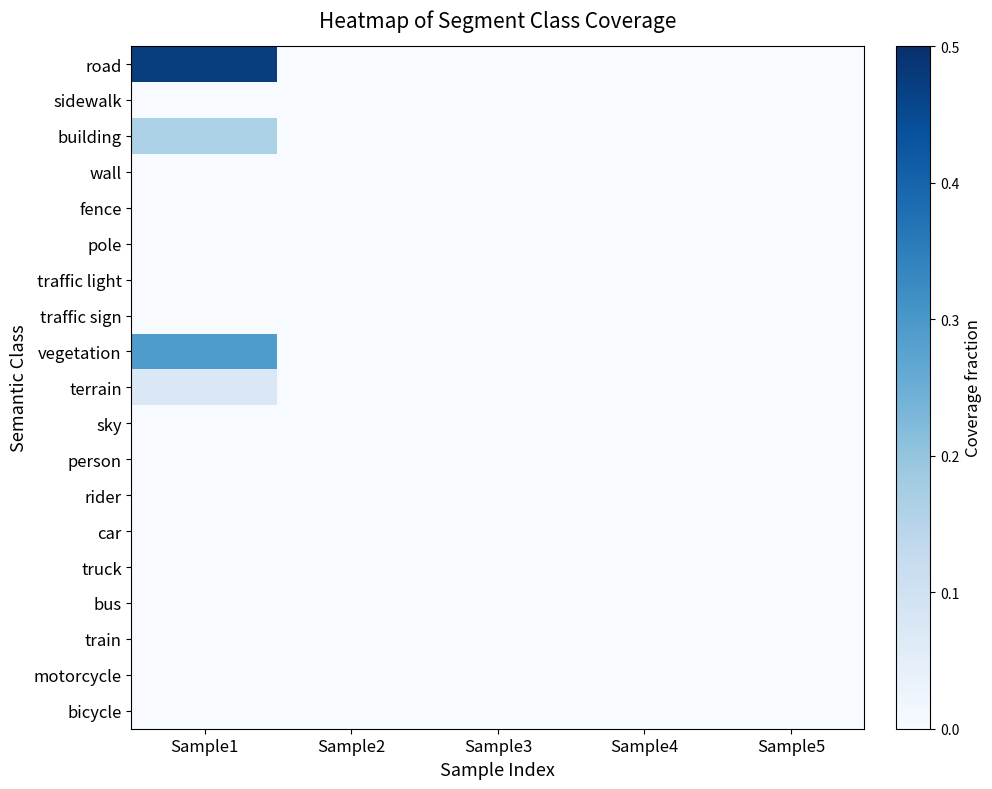

Which label corresponds to the largest value in the chart?

Sample1